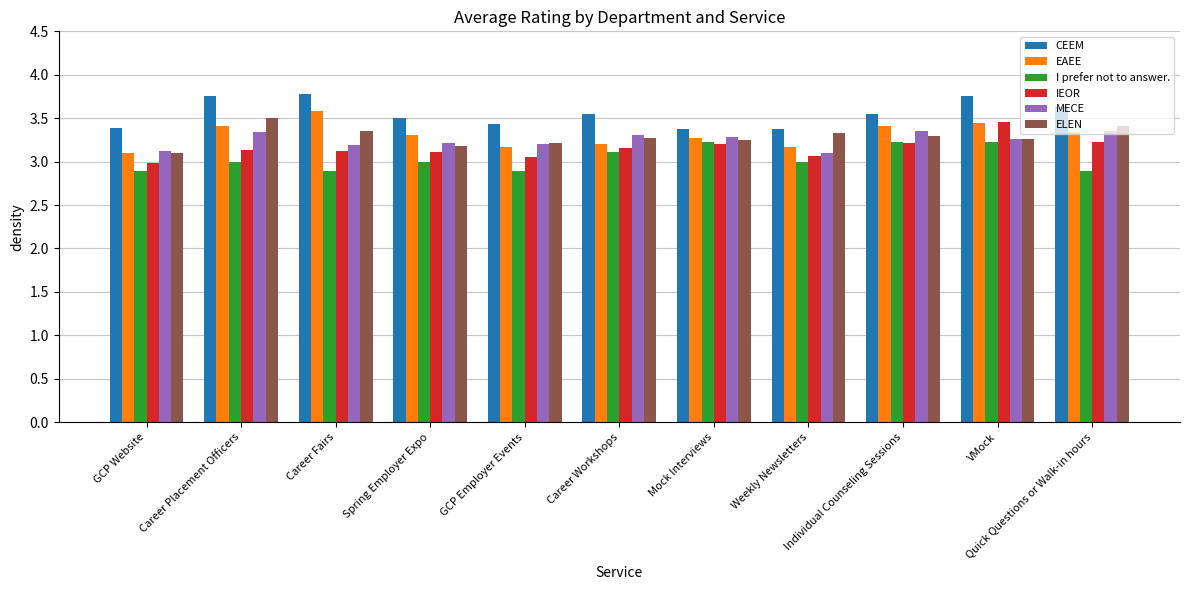

At how many categories does at least one series exceed 3?

11